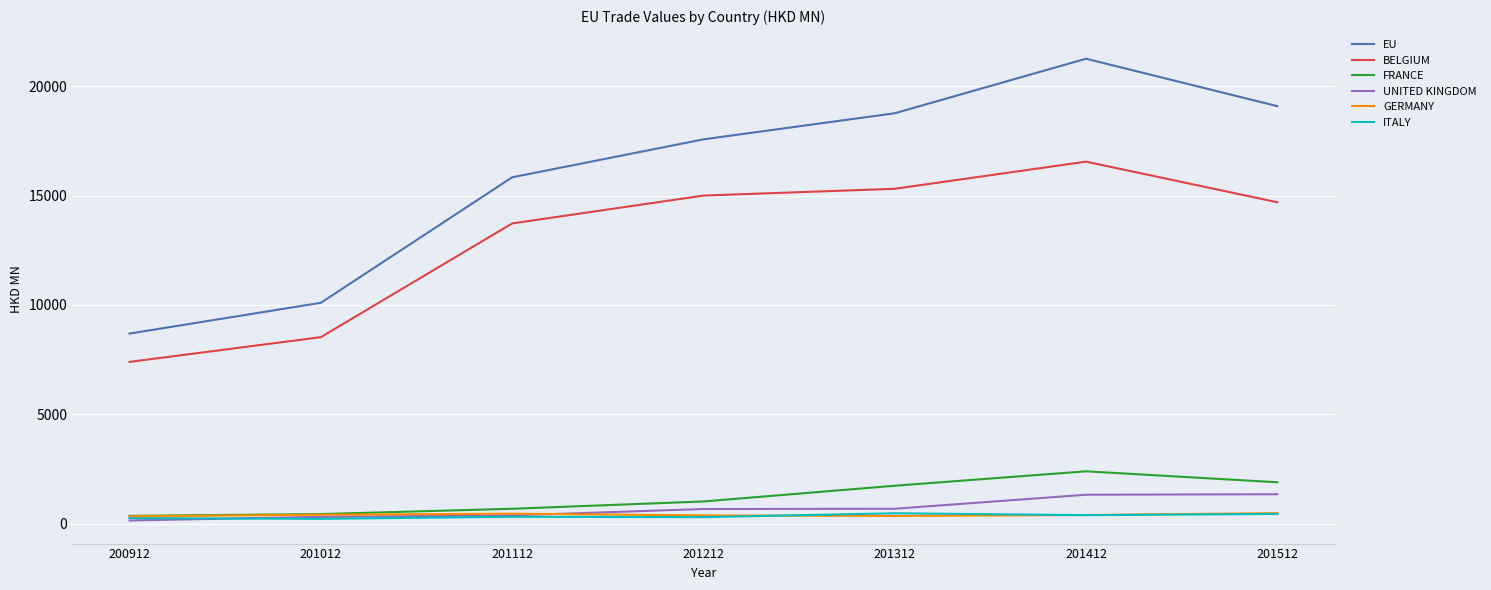

True or false: BELGIUM has a value of 14692.2 at 201512.

True